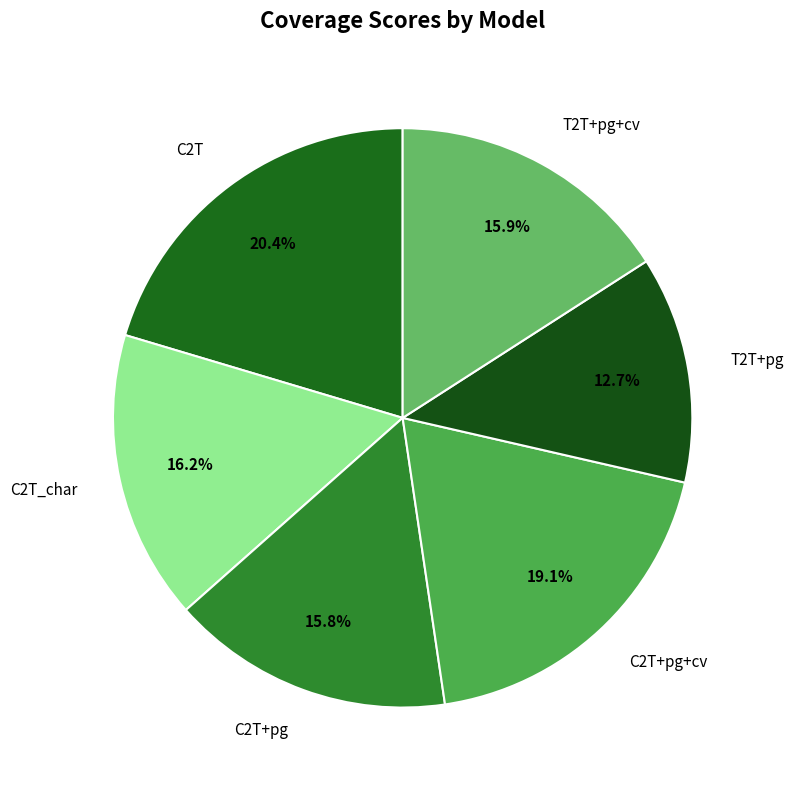

How many slices are in this pie chart?

6